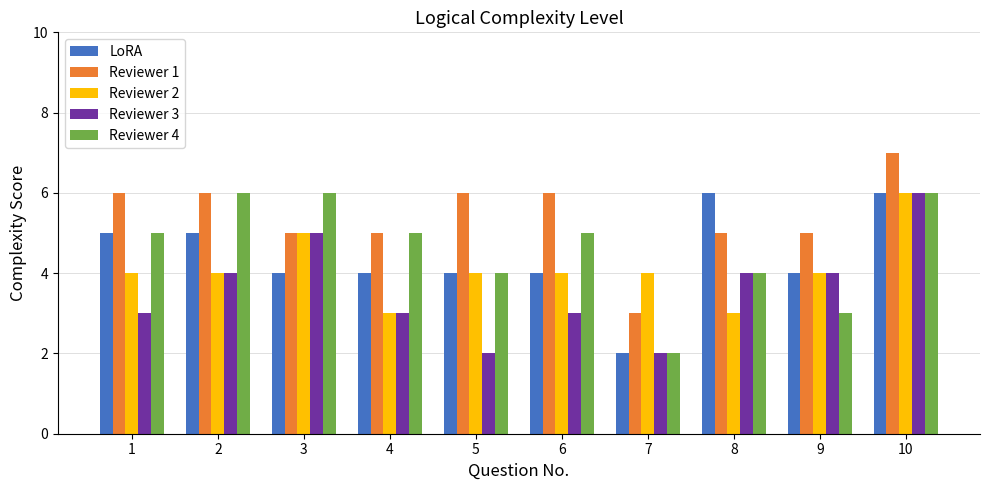

What is the value of the LoRA bar at the 8th from the left?

6